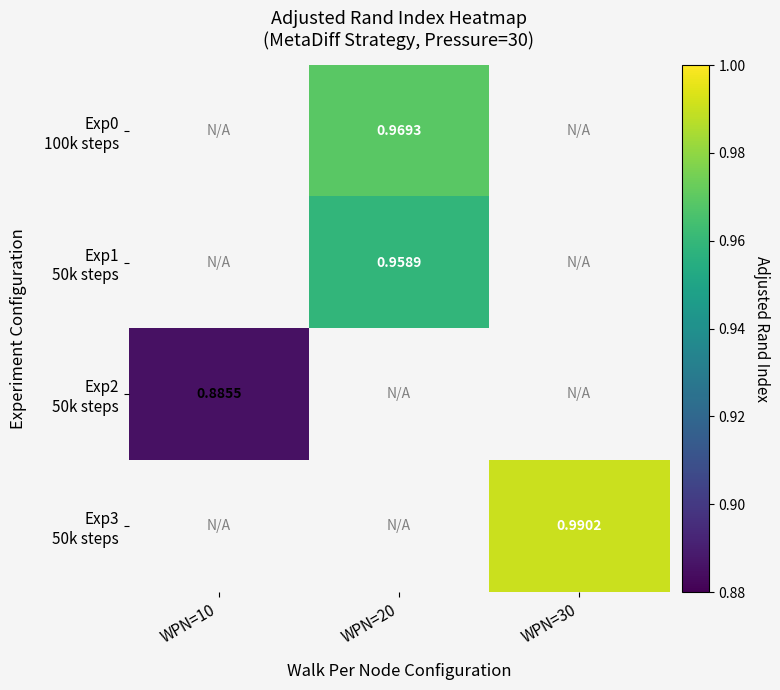

At which category does the chart reach its minimum across all series?

WPN=10